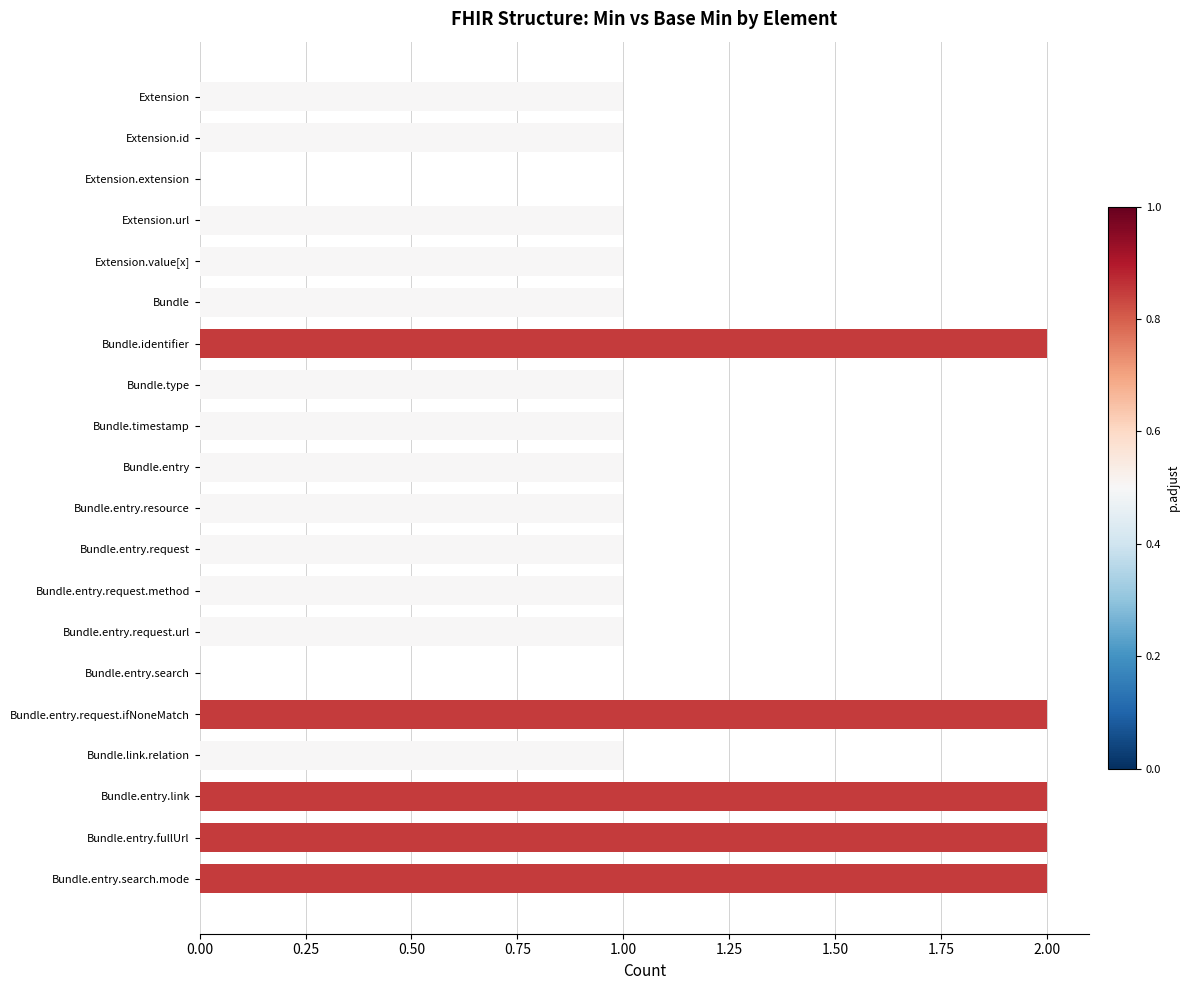

The value at Bundle.entry.request is 2. True or false?

False